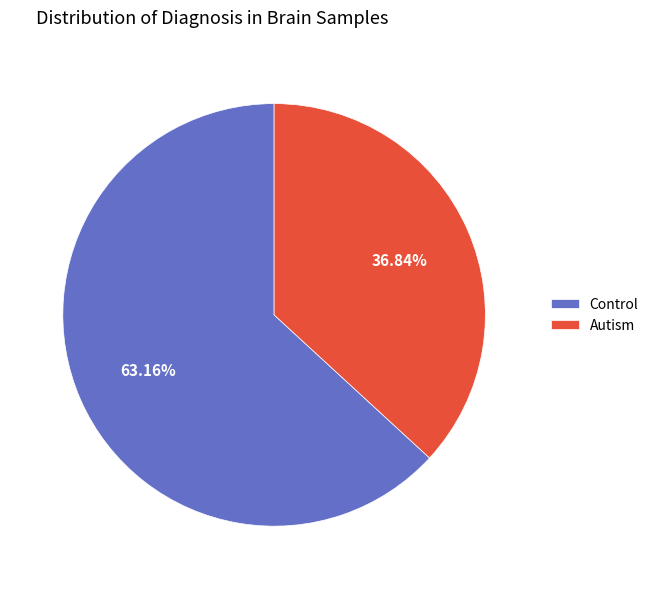

To the nearest percent, what percentage of the pie is Control?

63%